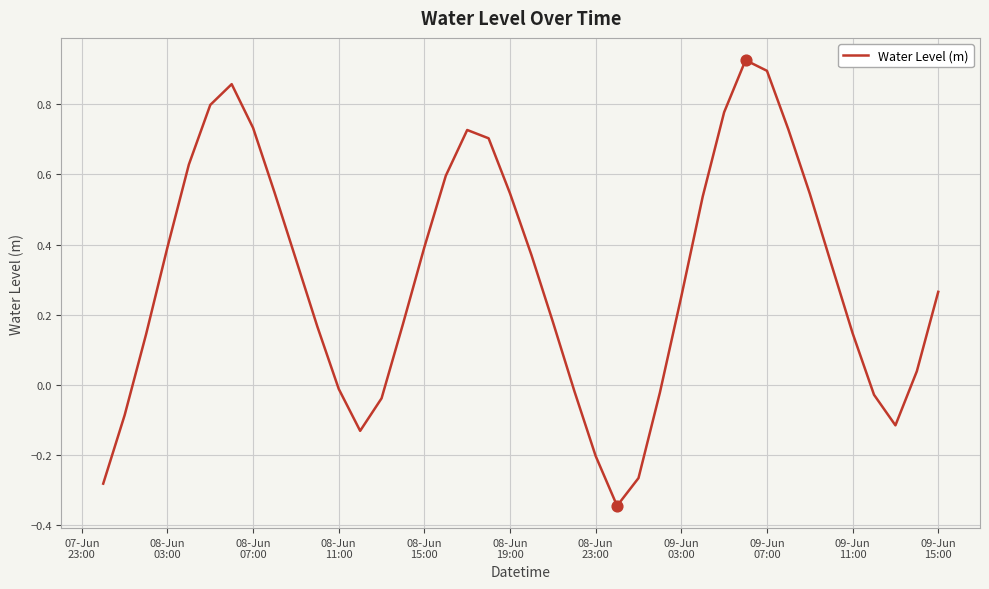

What is the difference between the maximum and minimum values?

1.3